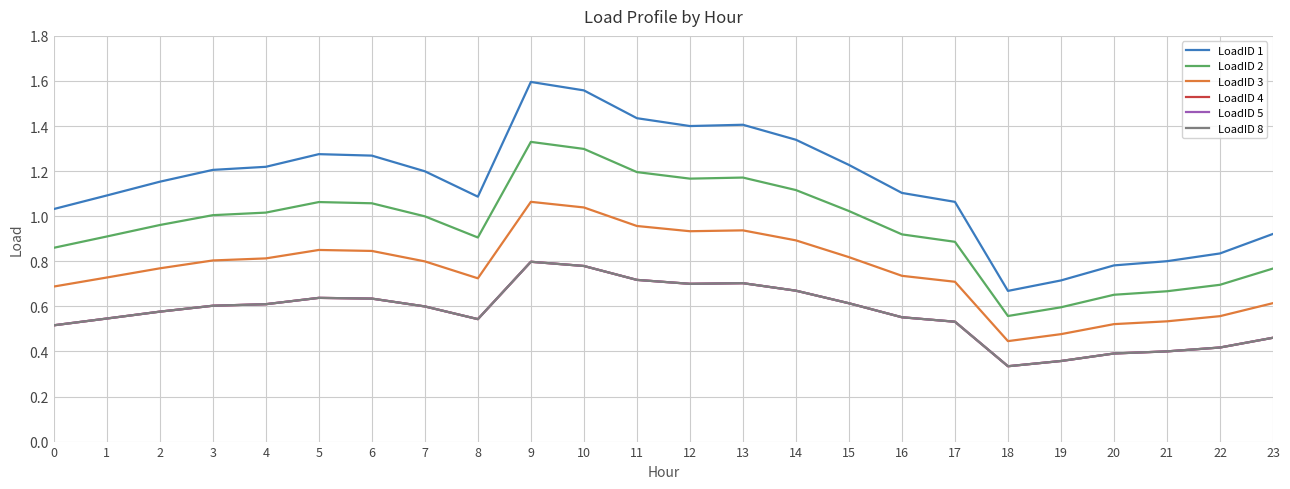

Is this an area chart (filled region under the line)?

No